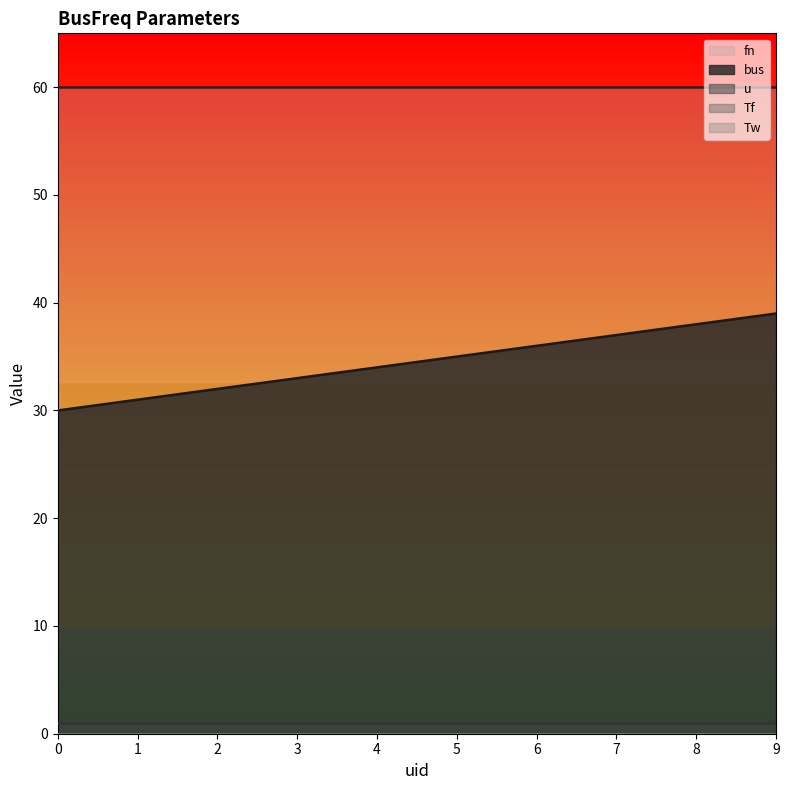

True or false: Tf and u intersect in this chart.

False